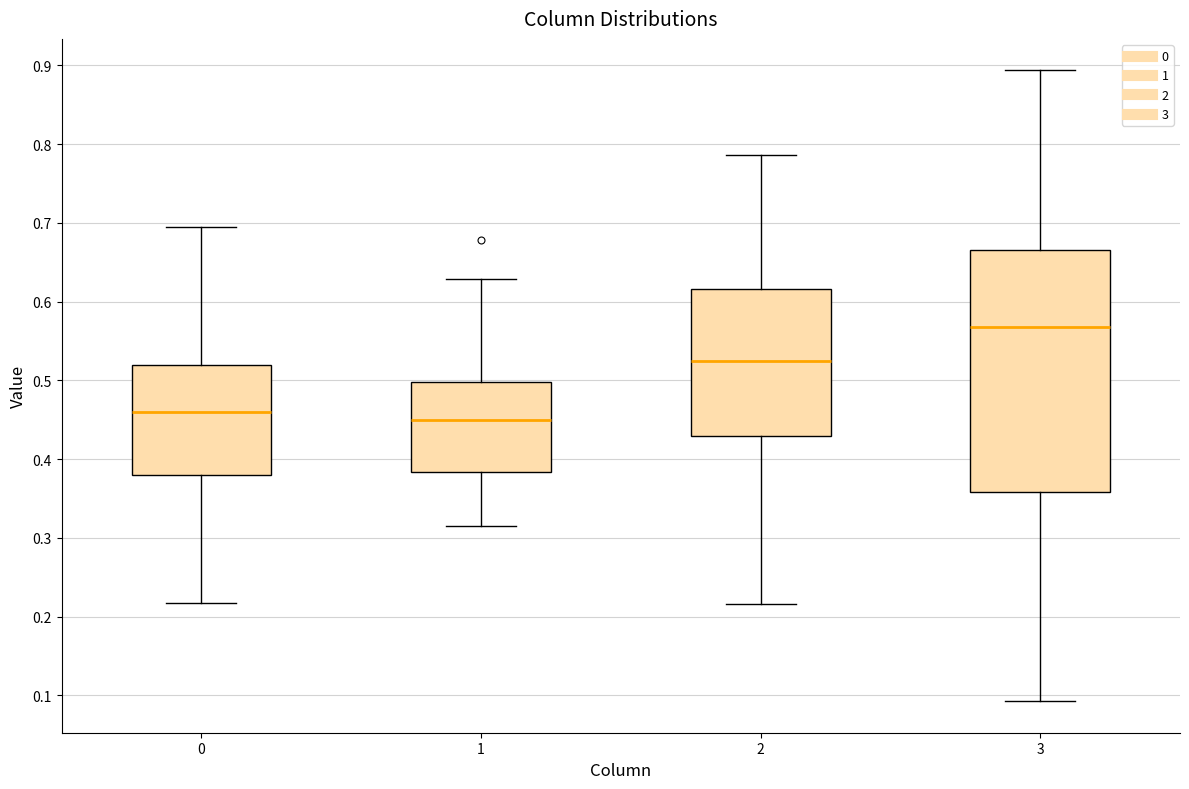

Reading left to right, transcribe this box plot: for each box, give where its median line is, the range the box spans, and where its two whiskers end, as read against the y-axis. The values are not printed on the chart, so give them approximately, as read against the axis.

0: median 0.46, box 0.38 to 0.52, whiskers 0.22 to 0.69
1: median 0.45, box 0.38 to 0.50, whiskers 0.31 to 0.63
2: median 0.52, box 0.43 to 0.62, whiskers 0.22 to 0.79
3: median 0.57, box 0.36 to 0.67, whiskers 0.09 to 0.89